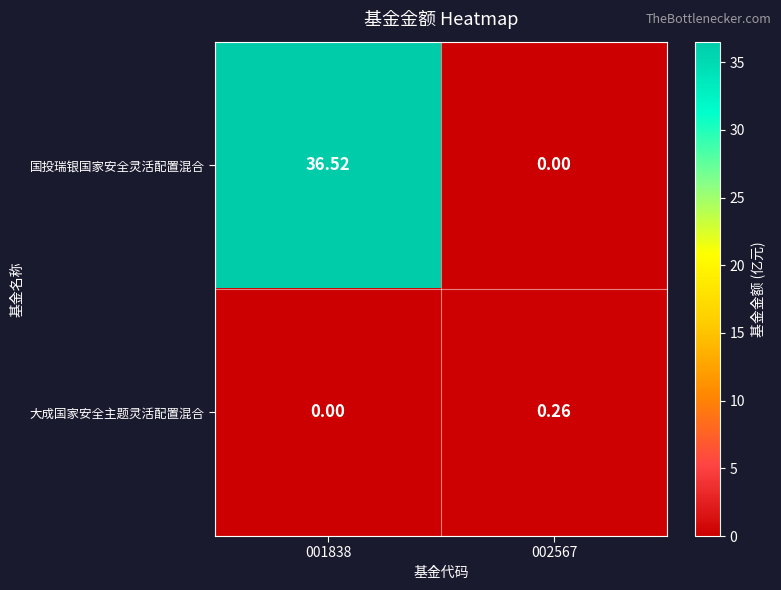

Is the value of 大成国家安全主题灵活配置混合 at 002567 greater than the value of 国投瑞银国家安全灵活配置混合 at 002567?

Yes